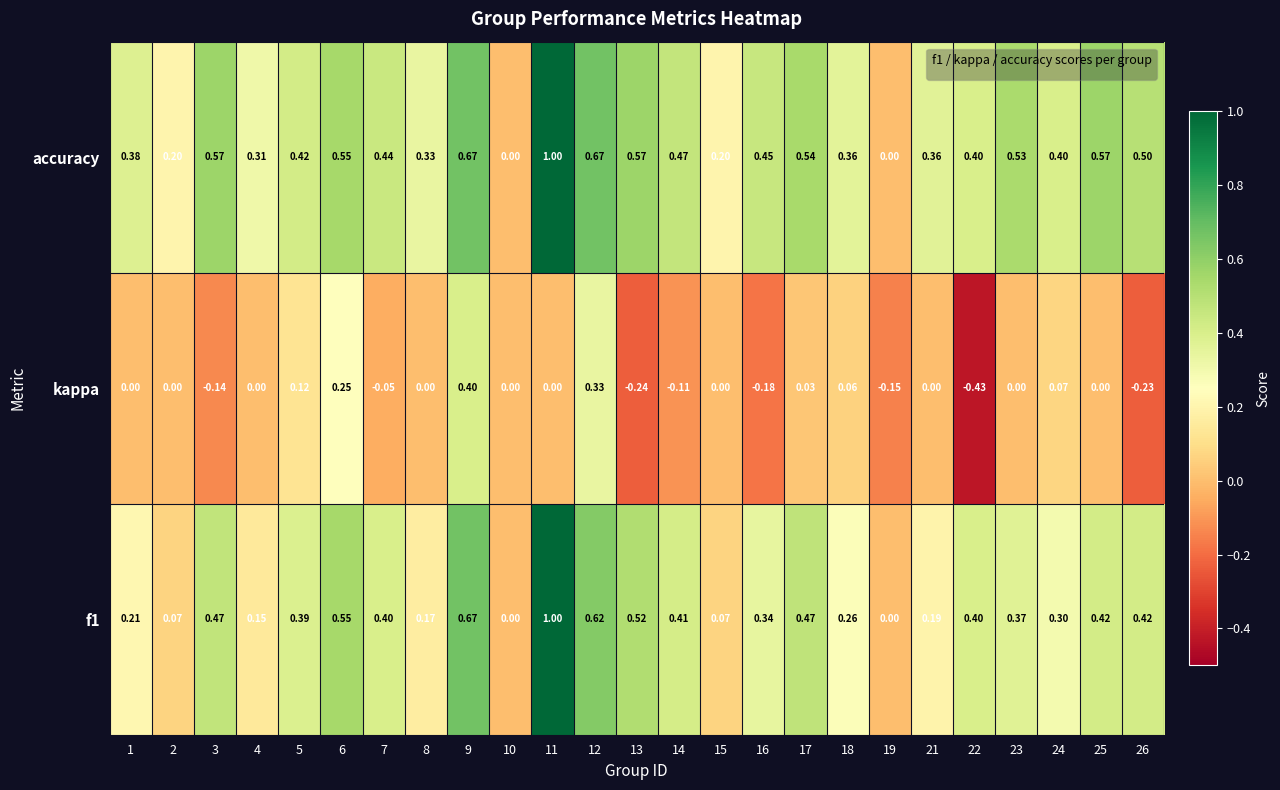

Which series changed the most between 19 and 24?

accuracy